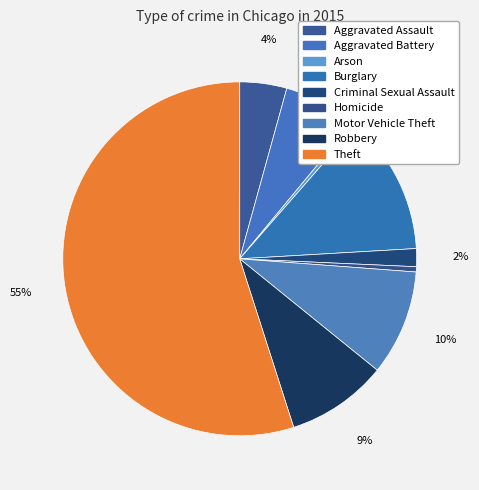

Do Arson and Burglary together represent more than half of the pie?

No